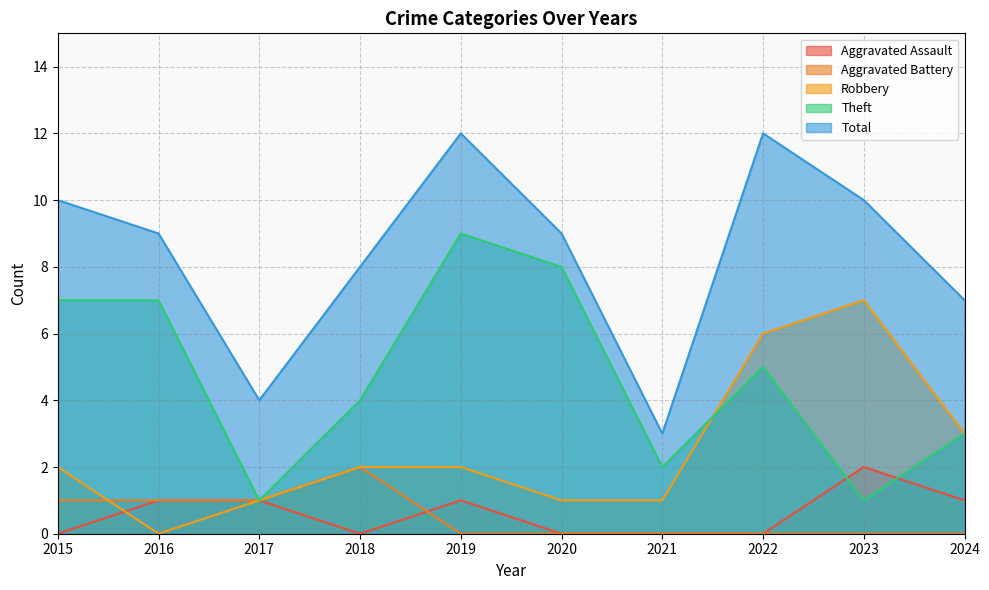

In Aggravated Assault, how many points are higher than both neighbors (excluding endpoints)?

2